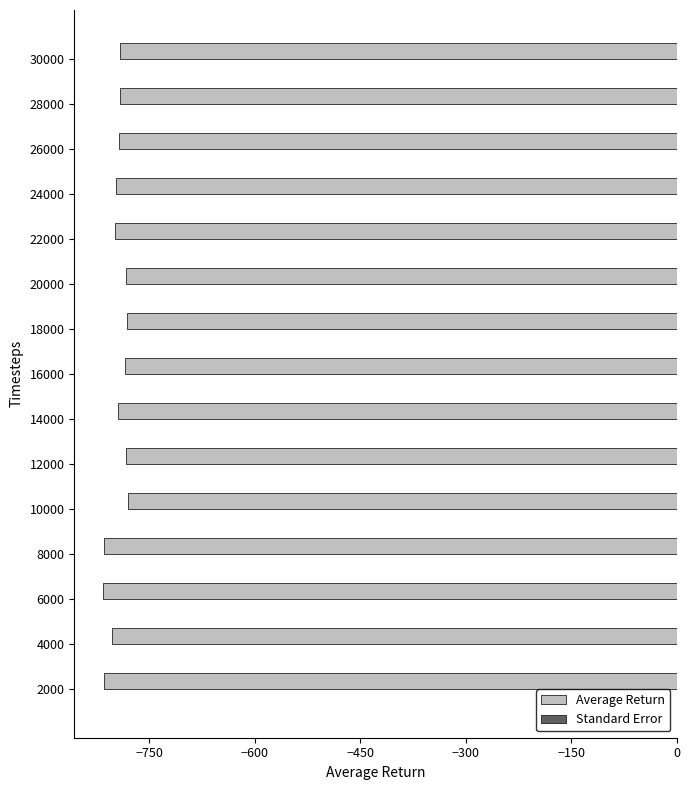

Is it true that the value at 10000 is -1322.7?

False